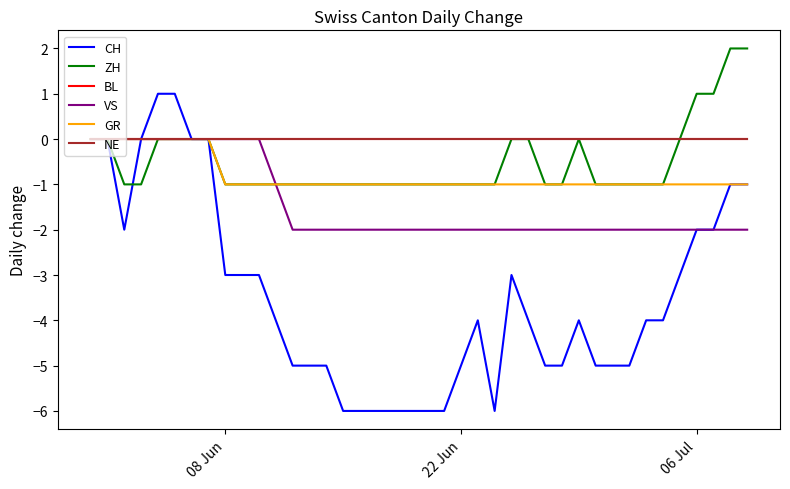

Does the chart have visible grid lines?

No